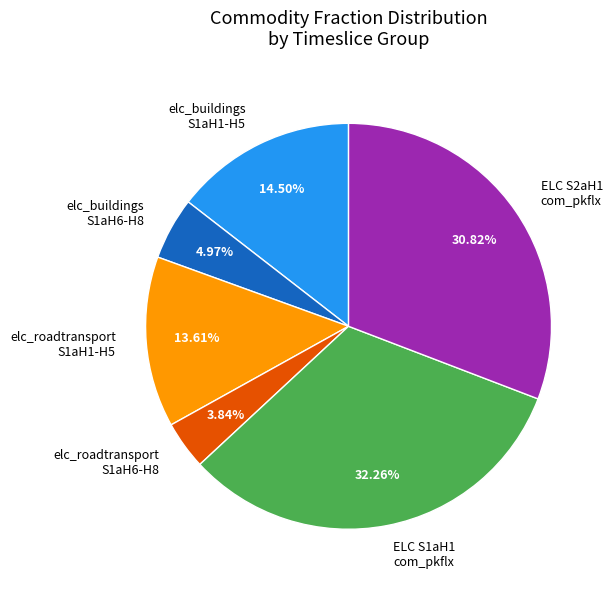

Rank the categories by value from highest to lowest.

ELC S1aH1 com_pkflx, ELC S2aH1 com_pkflx, elc_buildings S1aH1-H5, elc_roadtransport S1aH1-H5, elc_buildings S1aH6-H8, elc_roadtransport S1aH6-H8